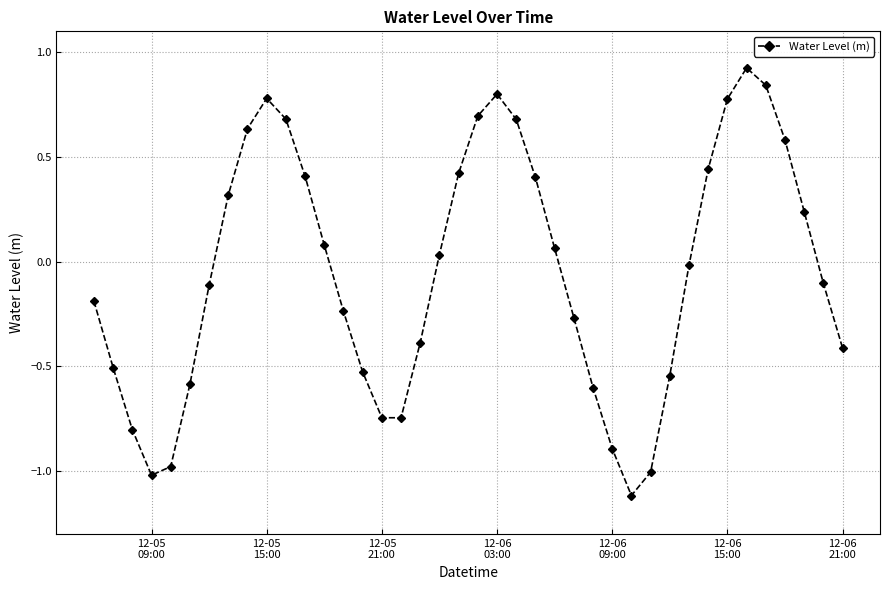

How many values are above zero?

19